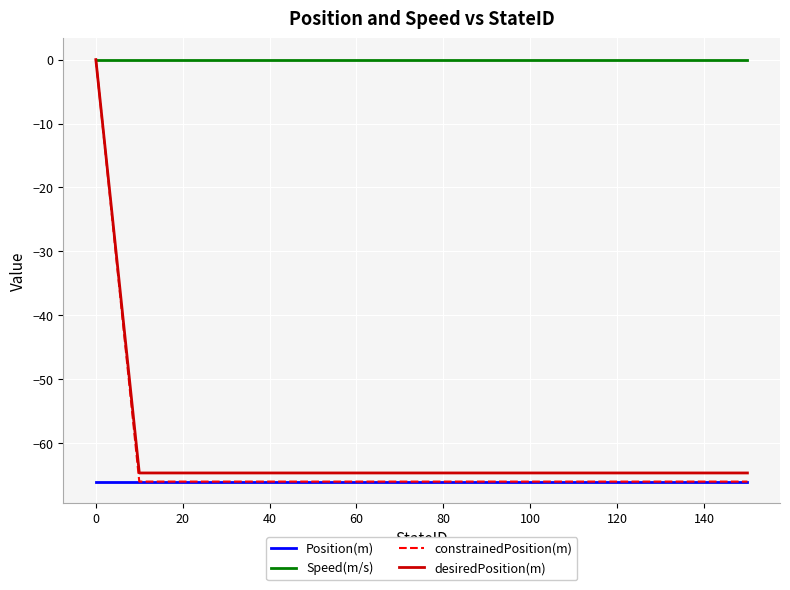

What is the minimum value shown in the chart?

-66.0